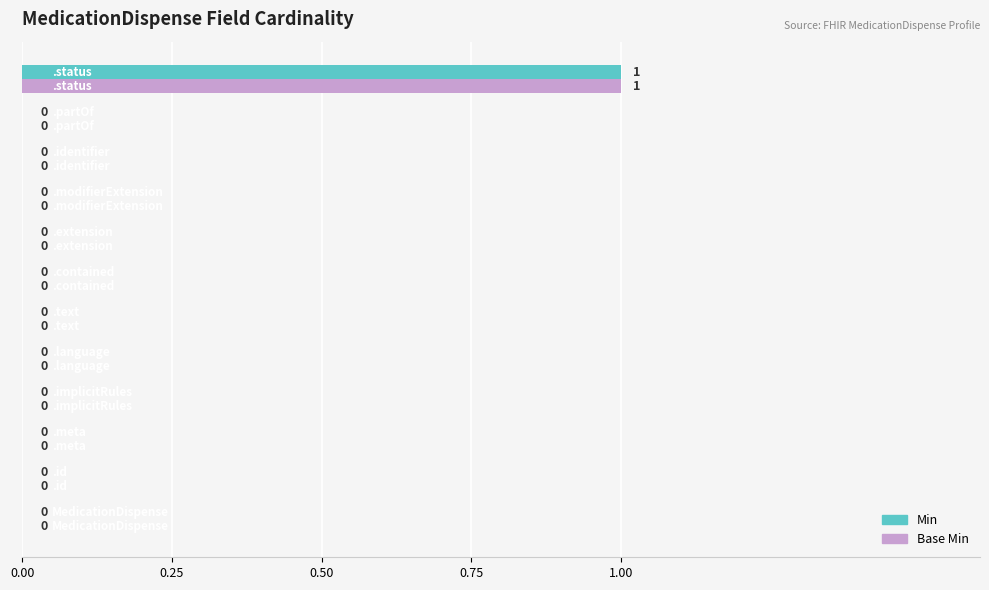

How many Base Min values are between 0 and 1?

12